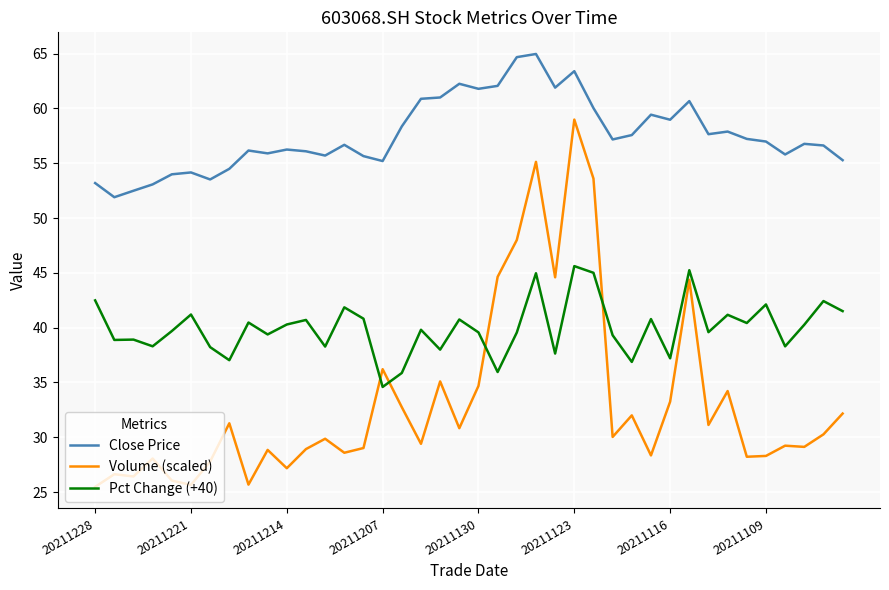

Rank the series by their average value, from highest to lowest.

Close Price, Pct Change (+40), Volume (scaled)